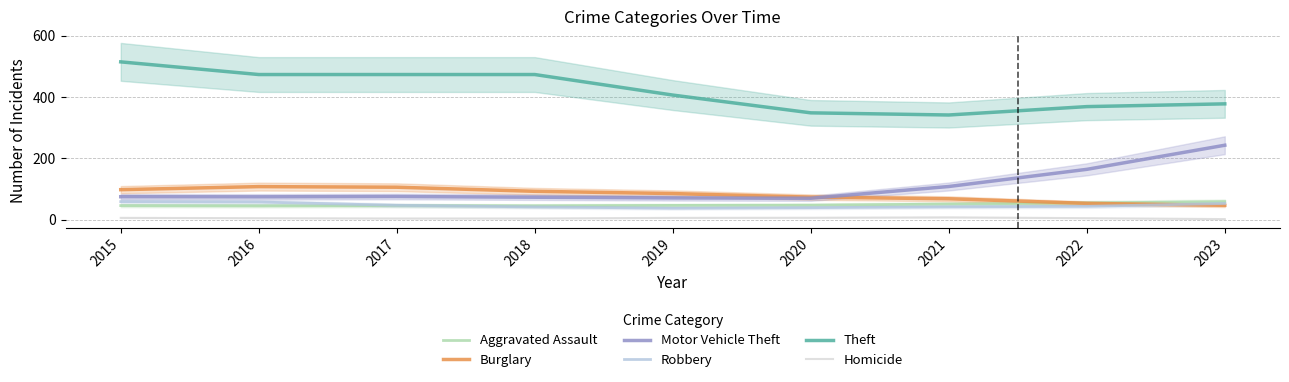

What is the value of the Motor Vehicle Theft point at the 6th from the left?

70.0